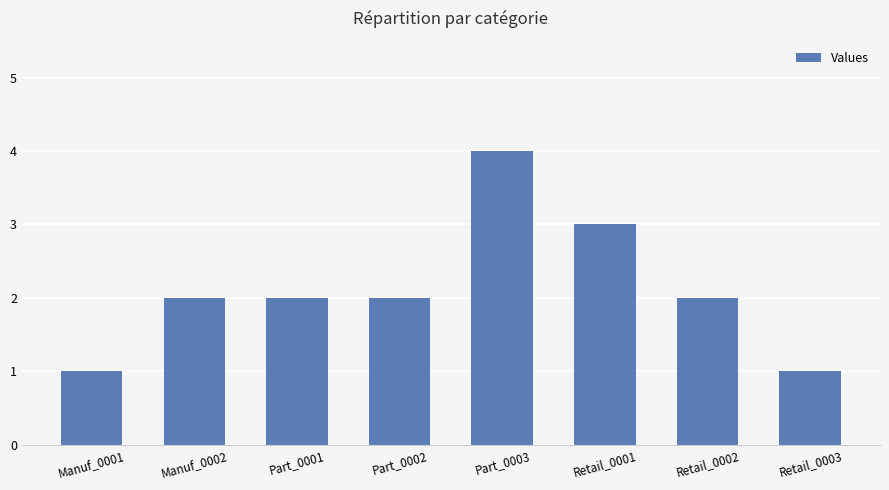

What is the label of the 7th bar from the left?

Retail_0002